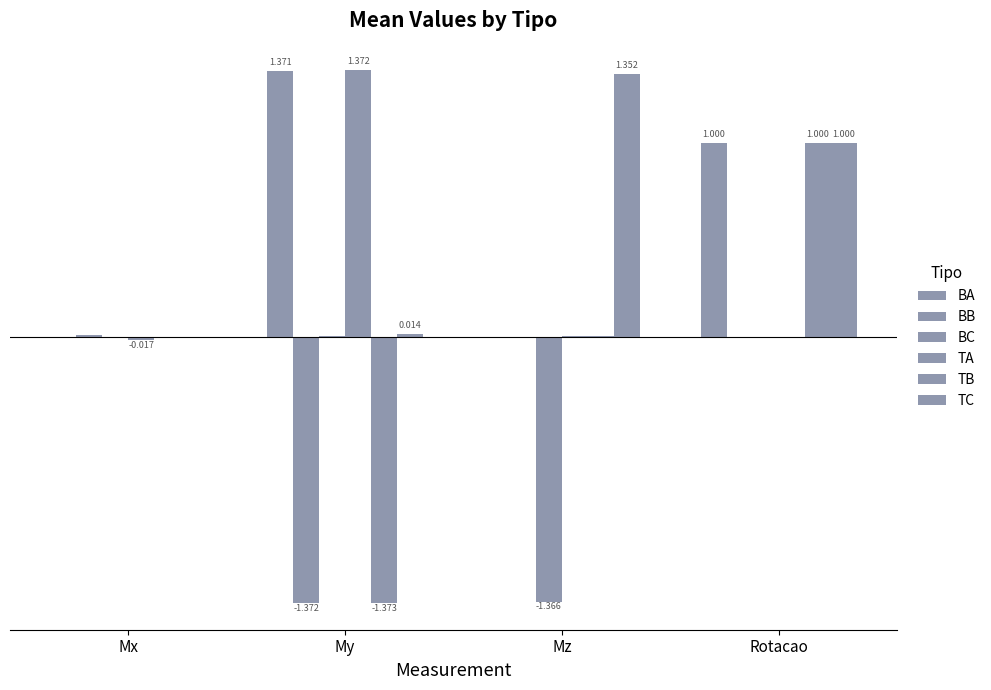

List the series in order of their peak value, lowest first.

BC, BB, TB, TC, BA, TA